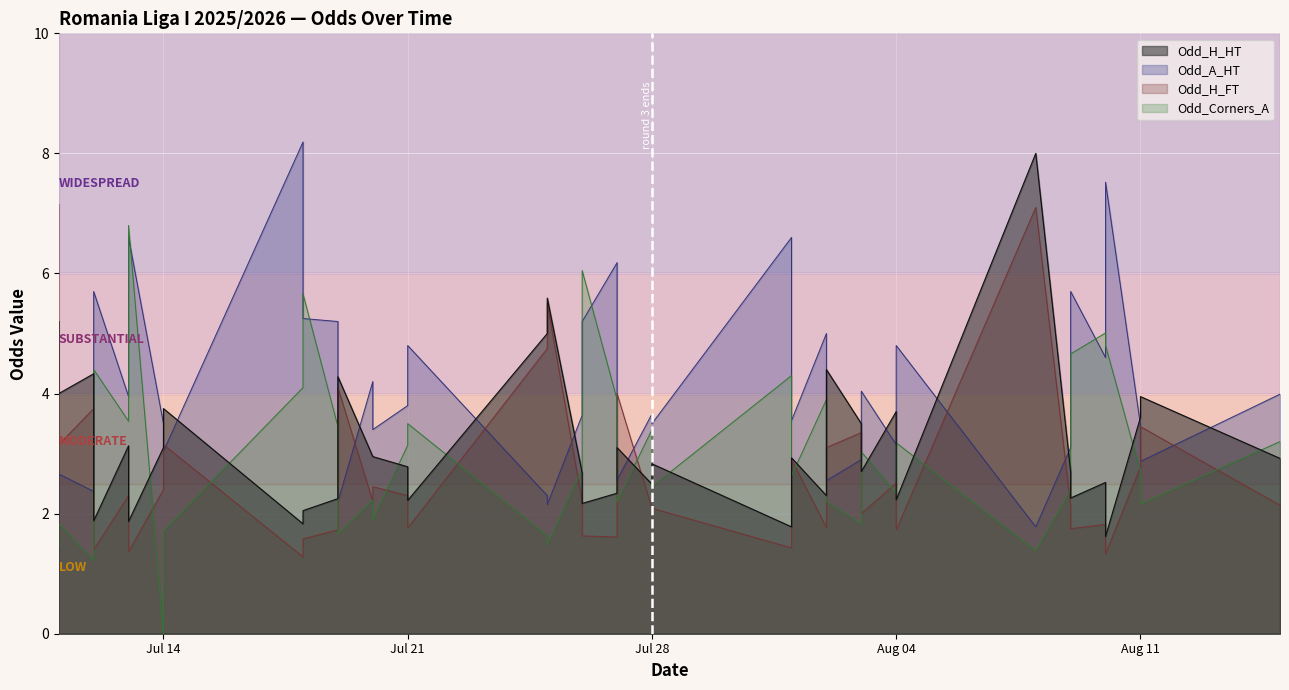

What is the difference between the Odd_Corners_A values at 2025-07-12 and 2025-07-11?

0.6